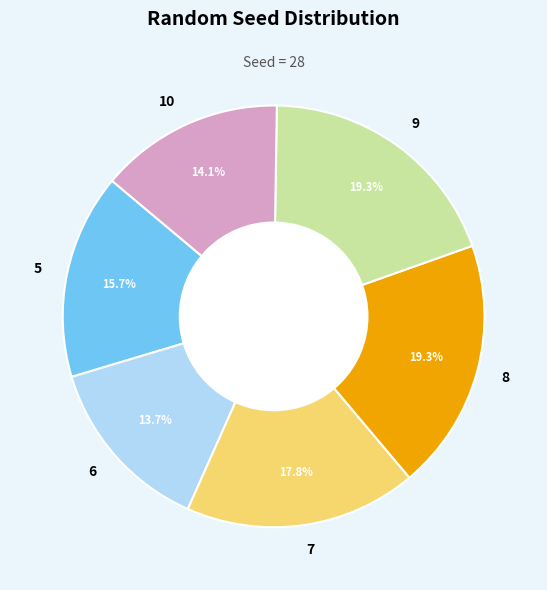

To the nearest percent, what is the difference between the 8 and 6 slice percentages?

6%